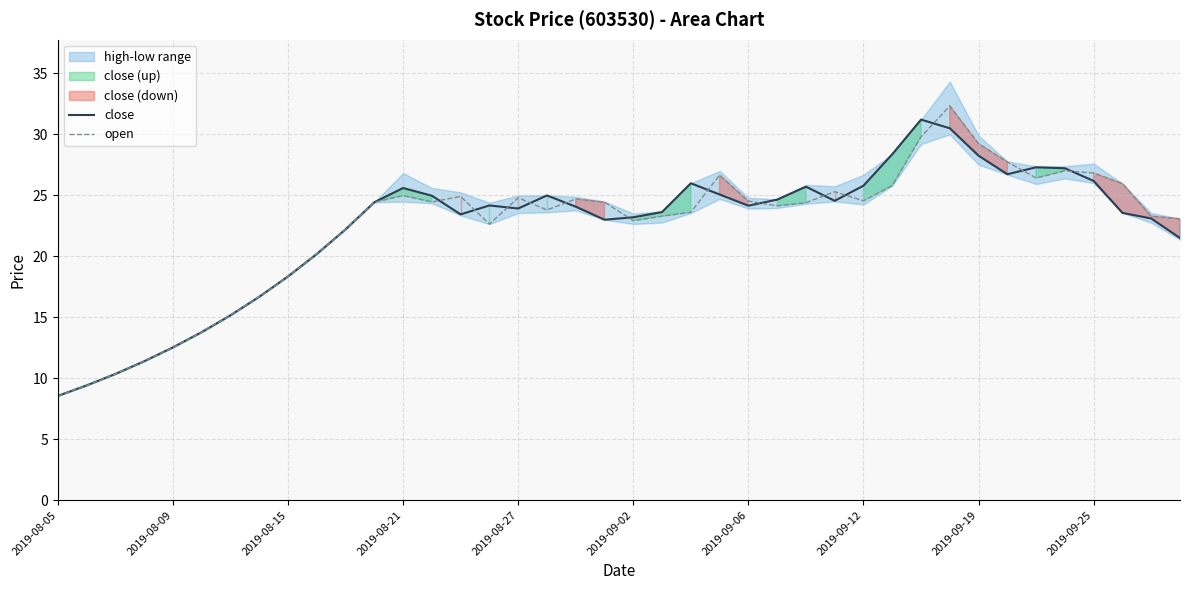

True or false: open and close cross at least once.

True